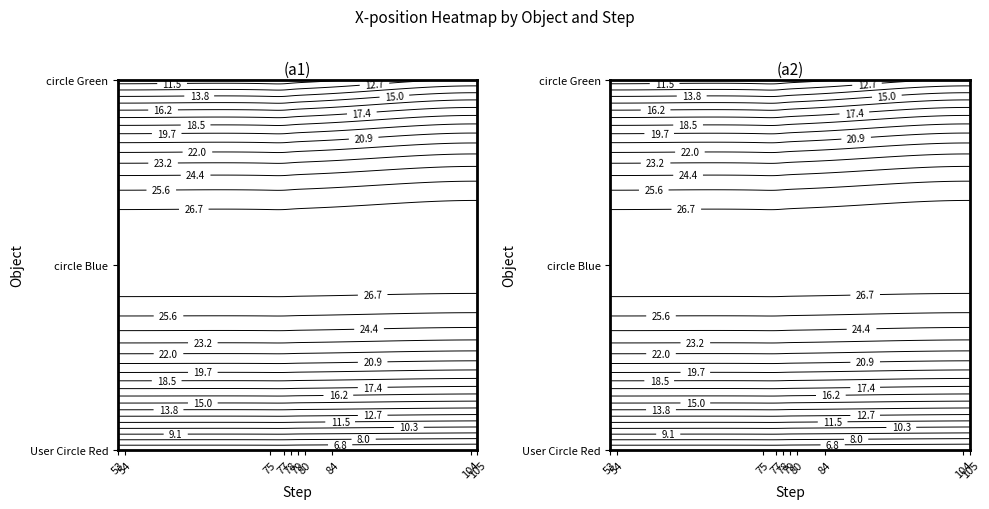

Rank the categories by step_77 value from lowest to highest.

User Circle Red, circle Green, circle Blue